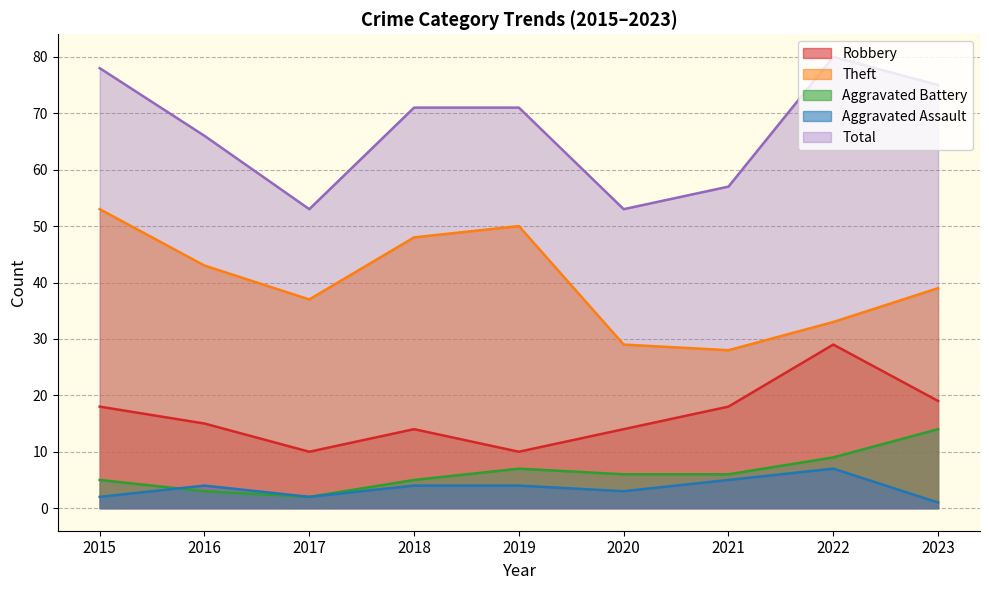

Reading left to right, transcribe all the data shown in this chart.

Robbery: 18	15	10	14	10	14	18	29	19
Theft: 53	43	37	48	50	29	28	33	39
Aggravated Battery: 5	3	2	5	7	6	6	9	14
Aggravated Assault: 2	4	2	4	4	3	5	7	1
Total: 78	66	53	71	71	53	57	80	75